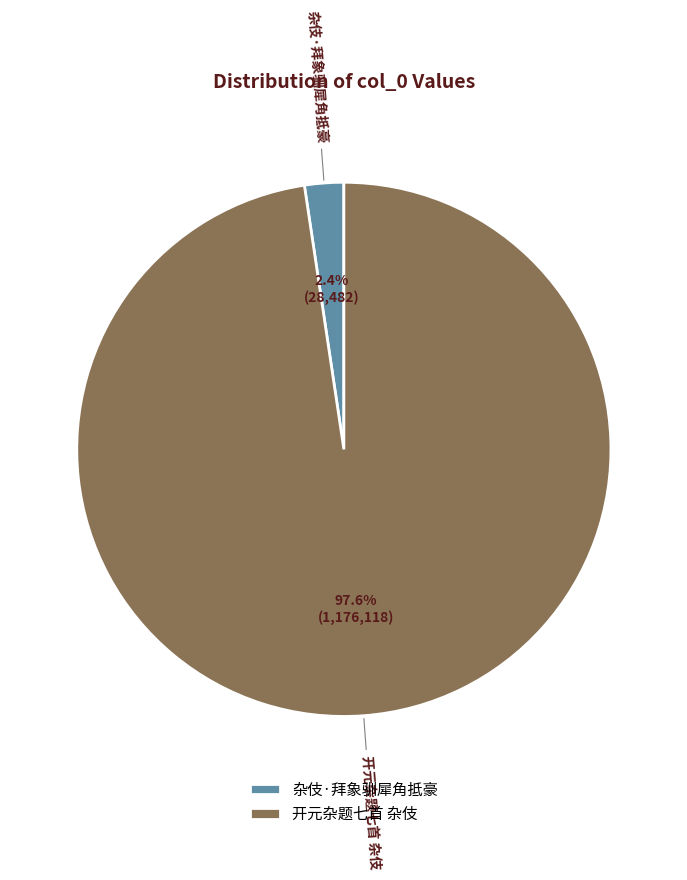

What is the total percentage of 开元杂题七首 杂伎 and 杂伎·拜象驯犀角抵豪?

100.0%